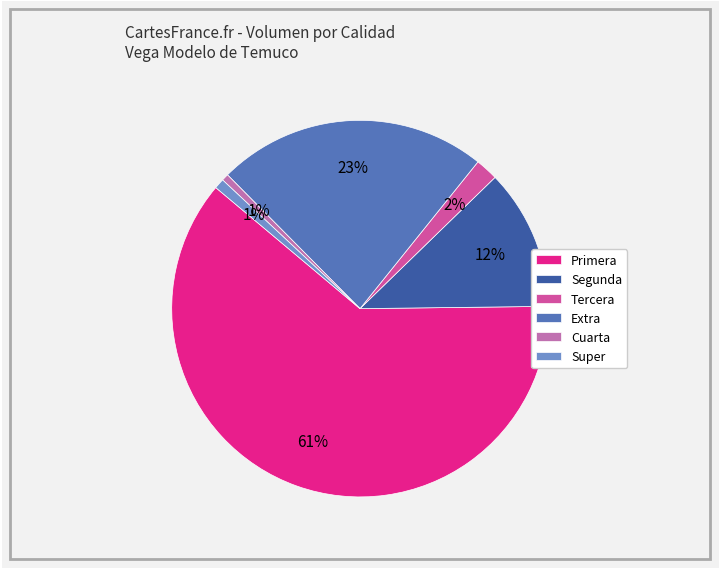

Which slice is the largest?

Primera